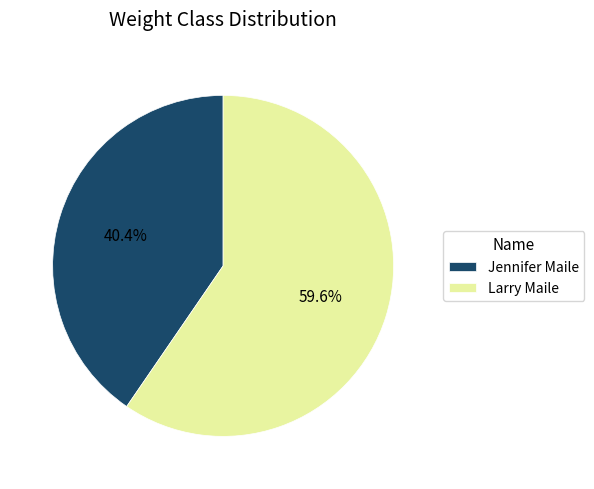

What is the ratio of the value at Larry Maile to the value at Jennifer Maile?

1.5